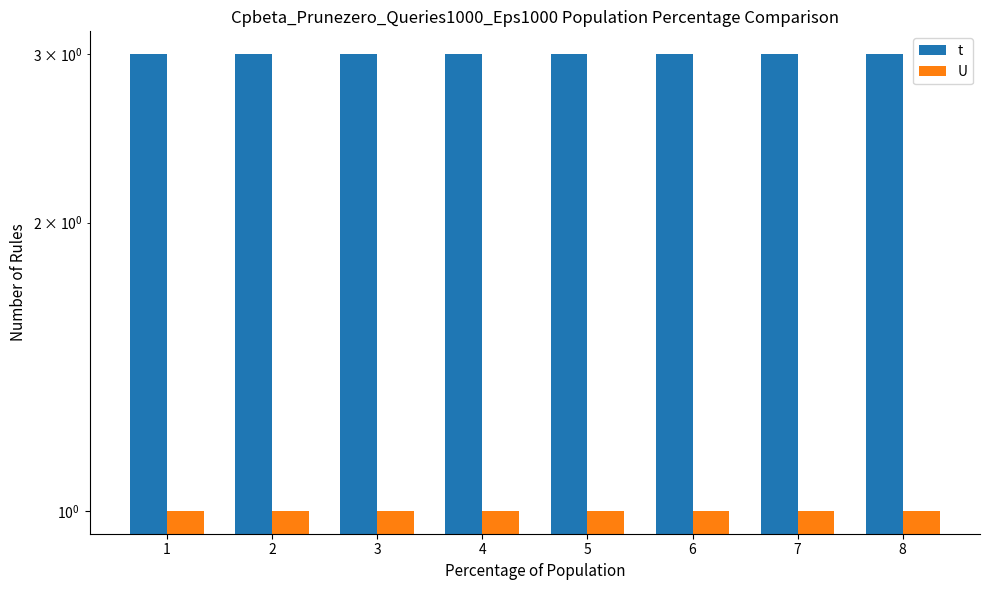

At how many categories does at least one series exceed 2?

8